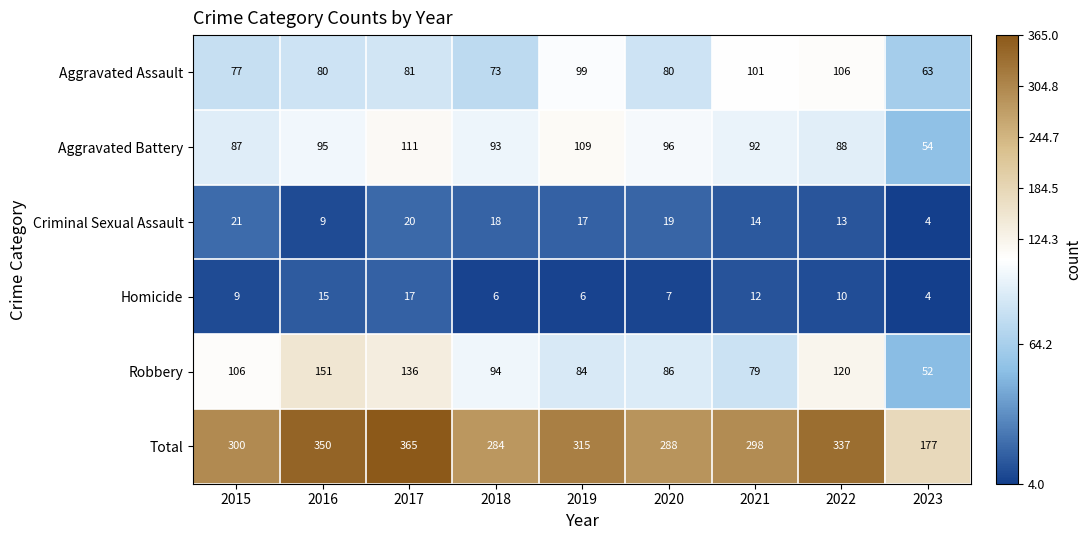

At 2015, list the series in order from largest to smallest.

Total, Robbery, Aggravated Battery, Aggravated Assault, Criminal Sexual Assault, Homicide